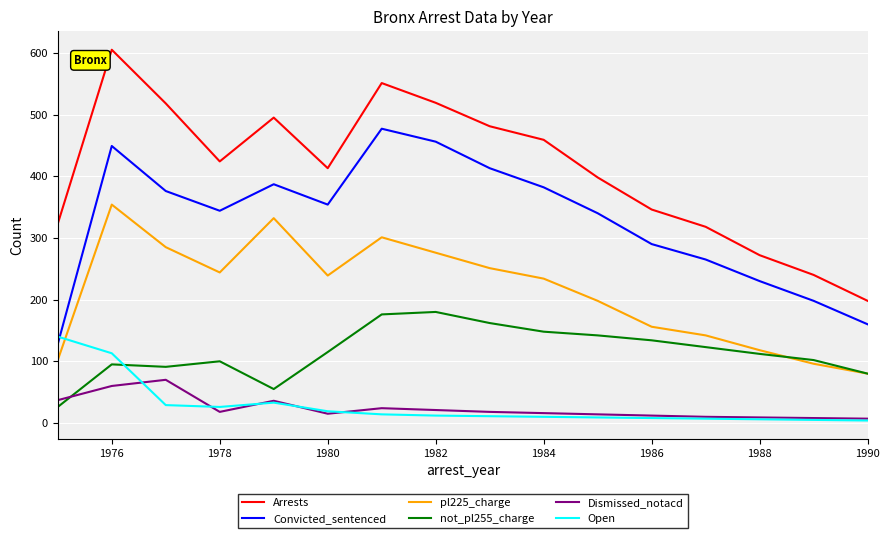

How many distinct data groups are displayed?

6